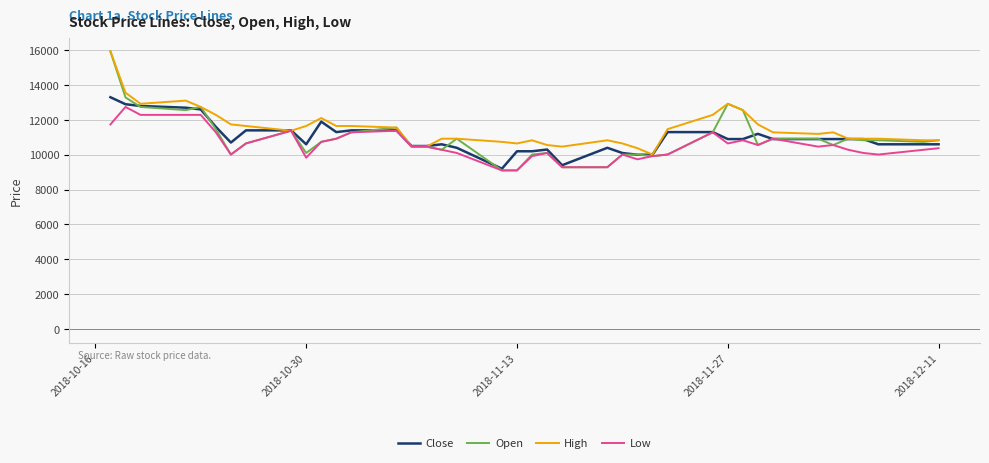

What is the minimum value for Open?

9102